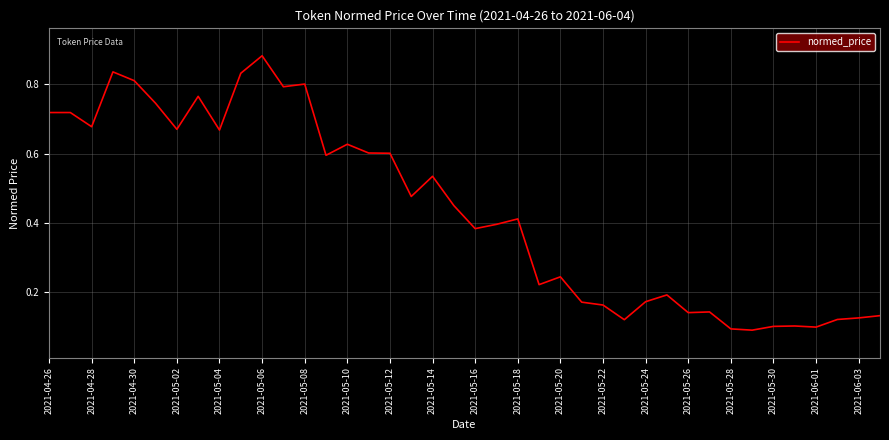

Does the chart display data point markers on the line(s)?

No